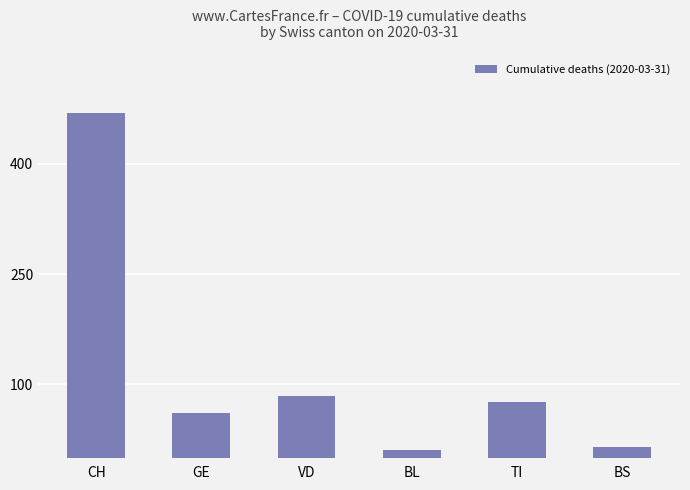

True or false: the data shows 174 at CH.

False